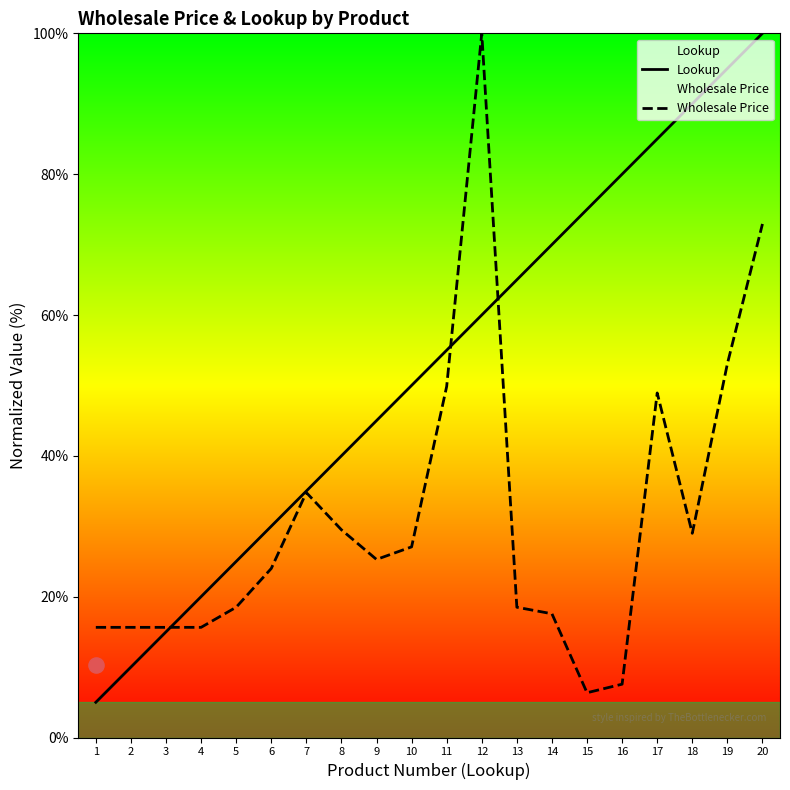

Which series has the largest total across all categories?

Lookup